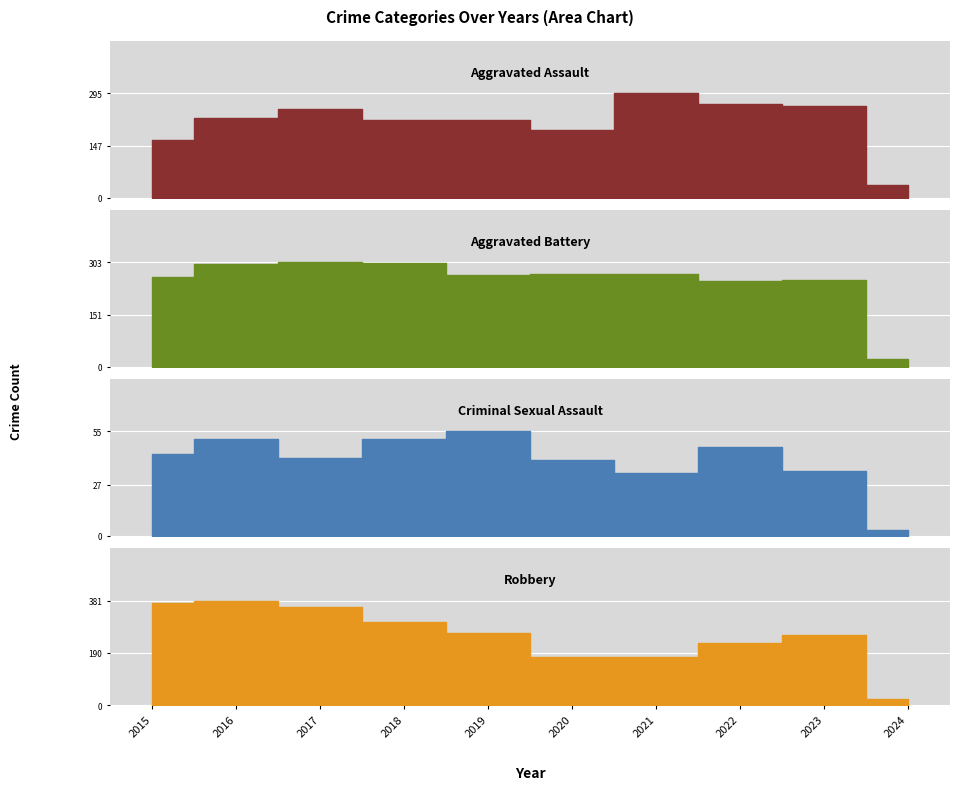

How many times do Robbery and Aggravated Battery cross each other?

1